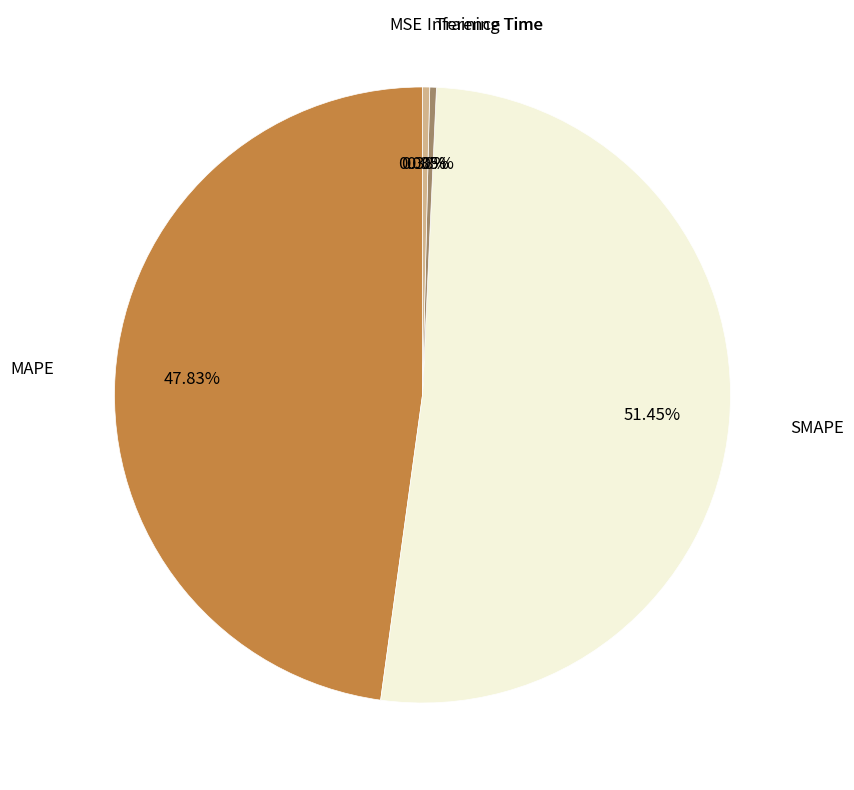

Does any single category account for the majority?

Yes